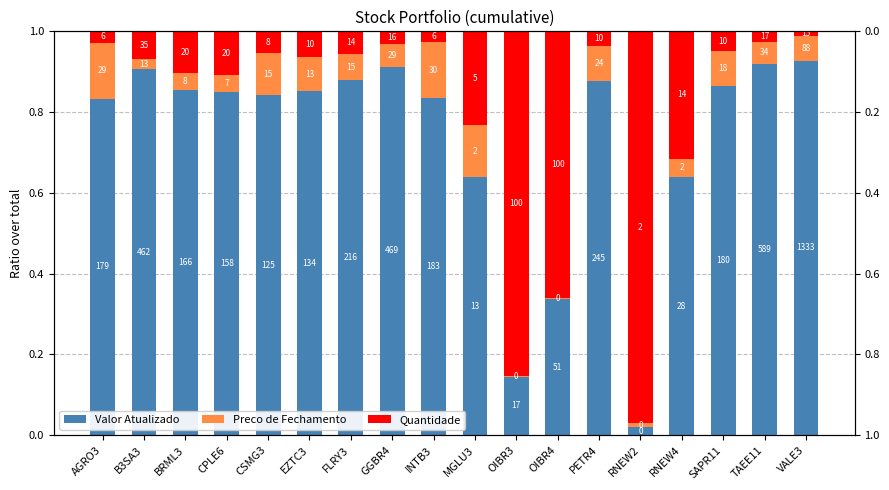

What is the value of the Preco de Fechamento bar at the 9th from the left?

0.1